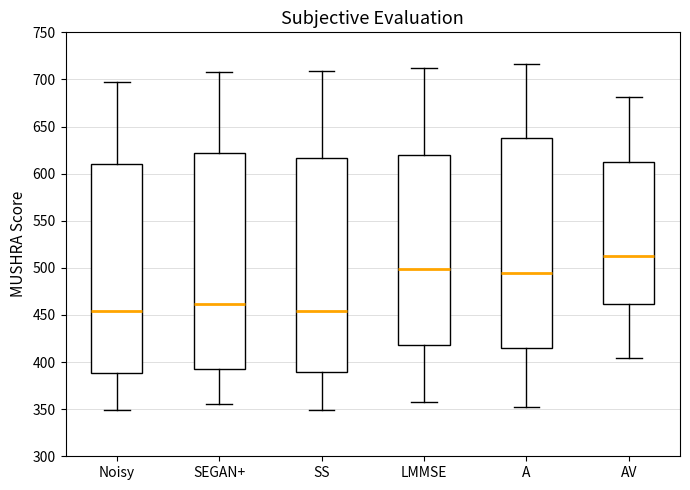

Where is the upper edge of the box for SEGAN+ on the y-axis? The values are not printed on the chart, so give them approximately, as read against the axis.

620